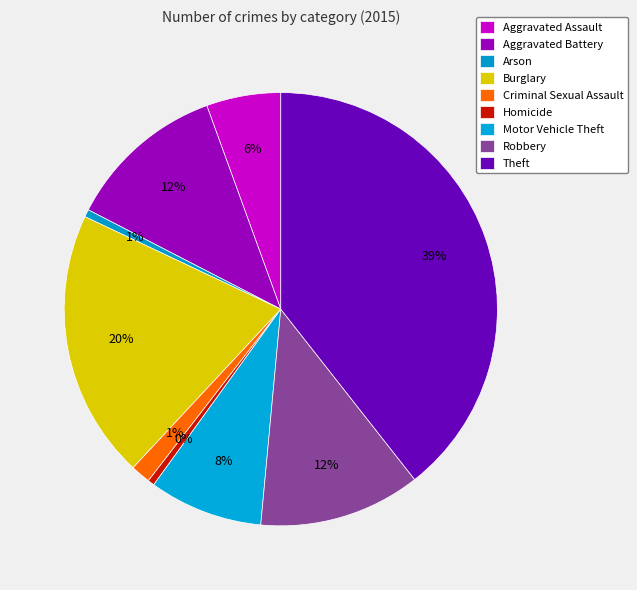

Is there a majority slice in this chart?

No